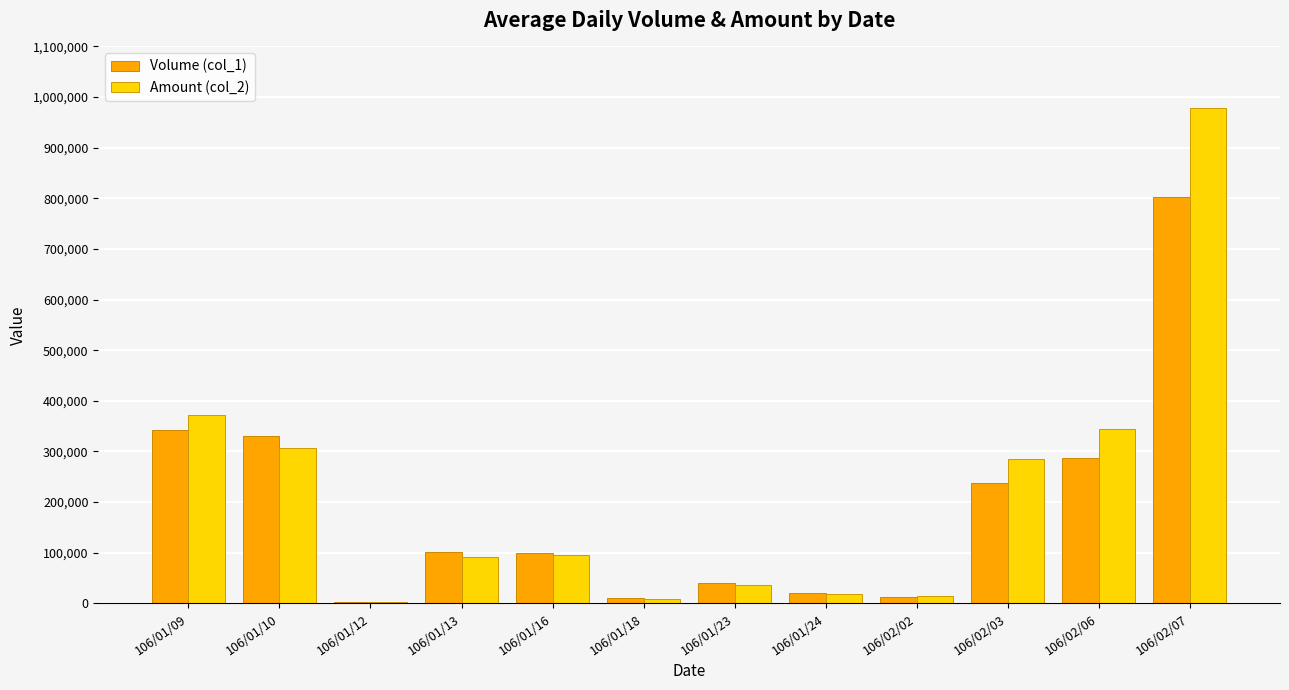

At which label is Volume (col_1) closest to 402000?

106/01/09